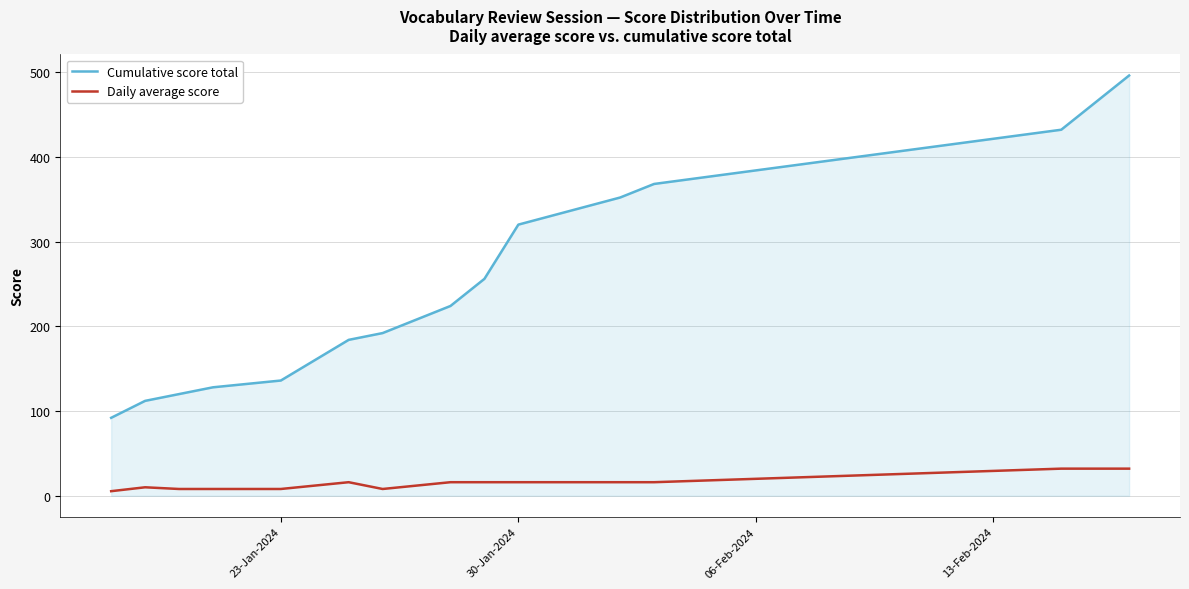

Which series has the largest total across all categories?

Cumulative score total